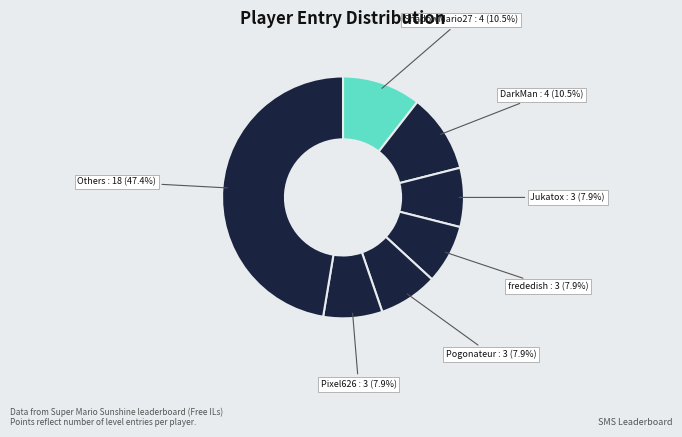

How many slices are in this pie chart?

7